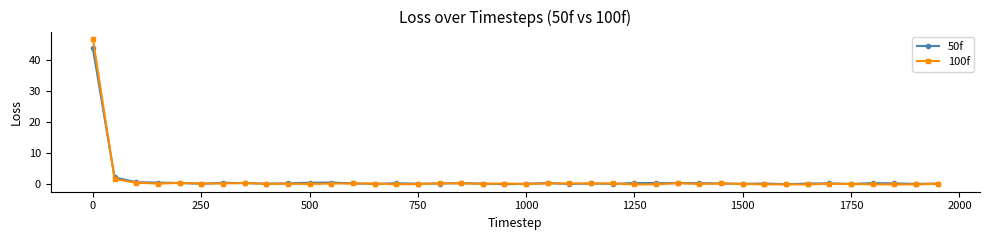

What is the maximum value for 100f?

46.9